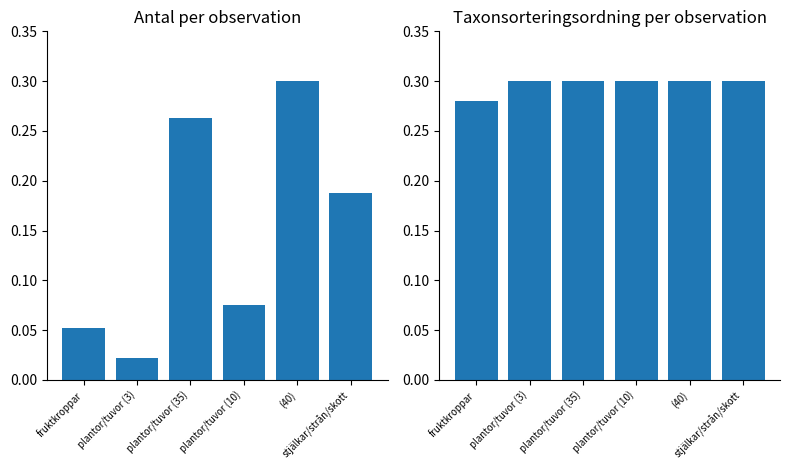

What position from the left is fruktkroppar?

1